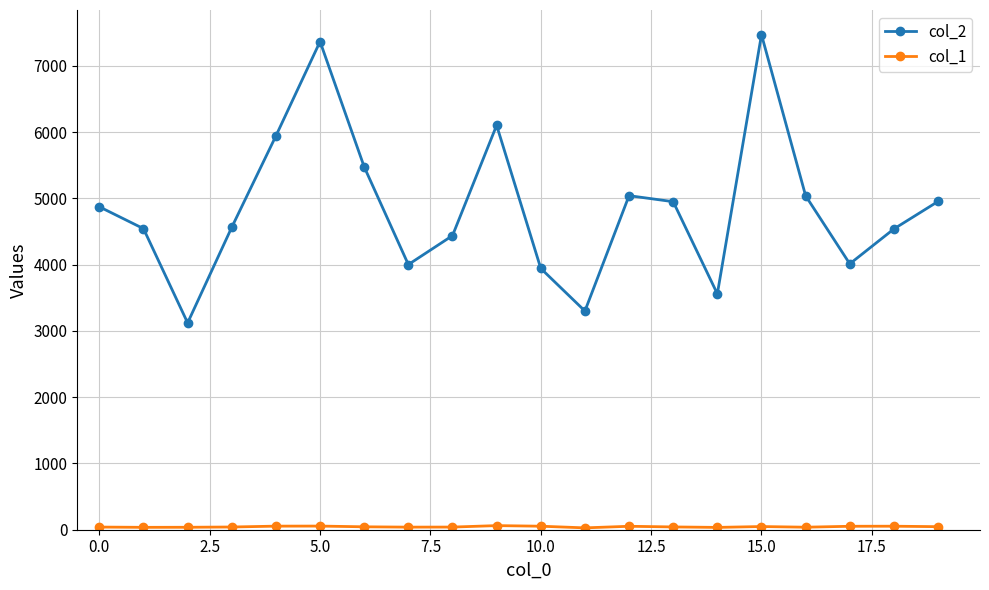

What is the maximum value shown in the chart?

7472